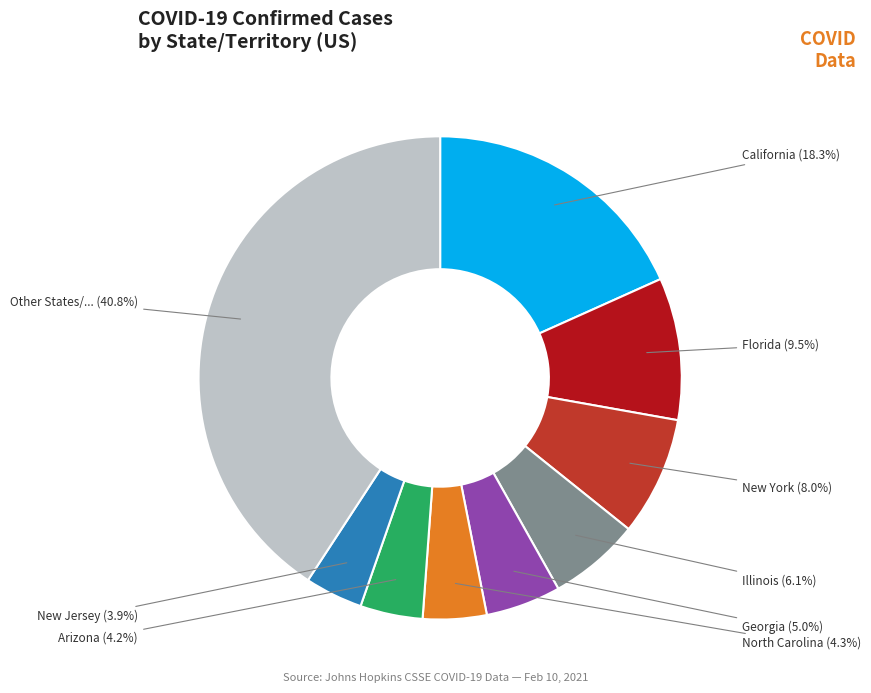

Is there a majority slice in this chart?

No